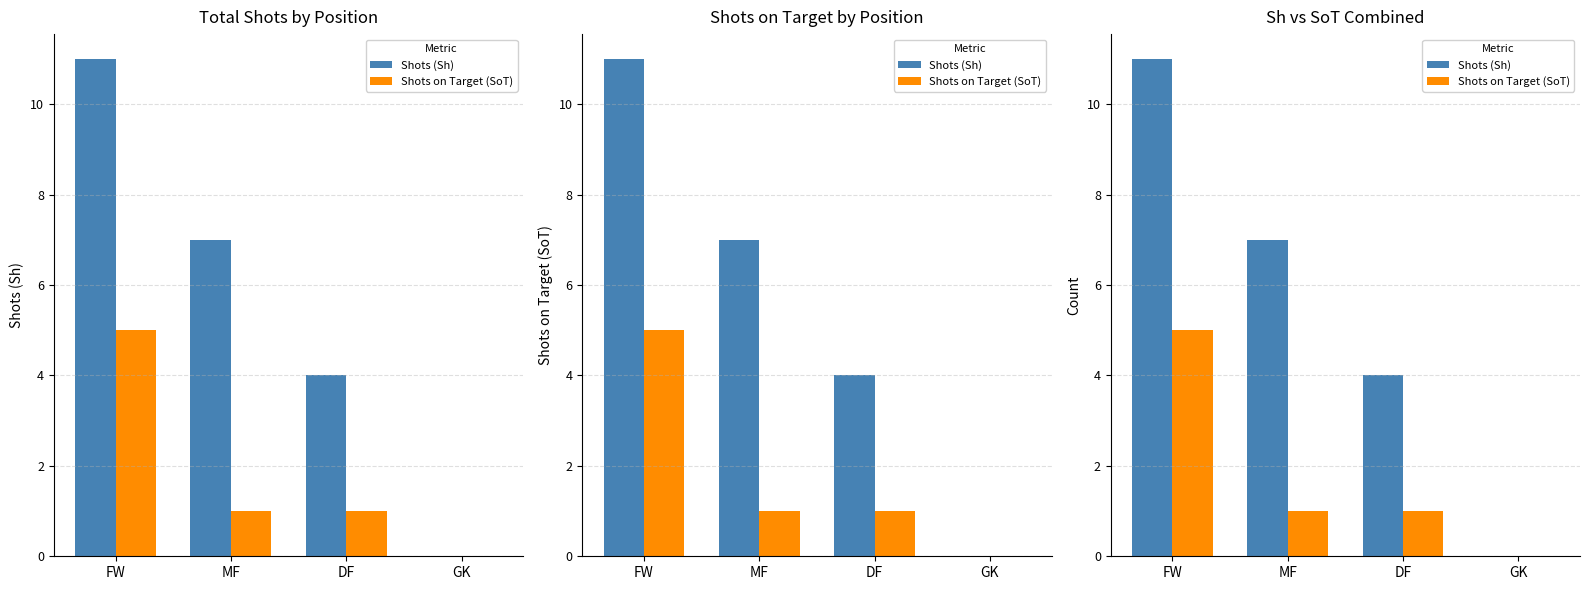

What is the sum of all Shots (Sh) values?

22